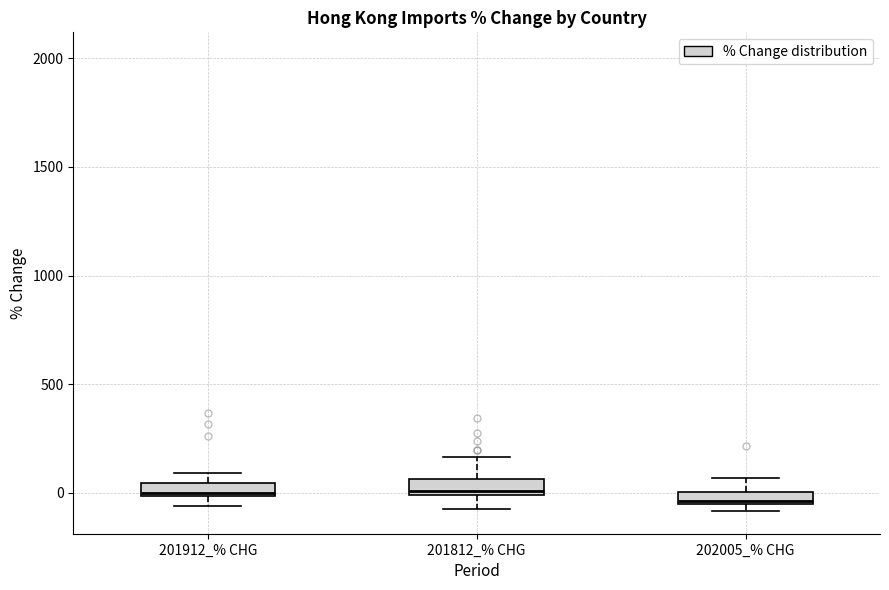

Where is the upper edge of the box for 201912_% CHG on the y-axis? The values are not printed on the chart, so give them approximately, as read against the axis.

50